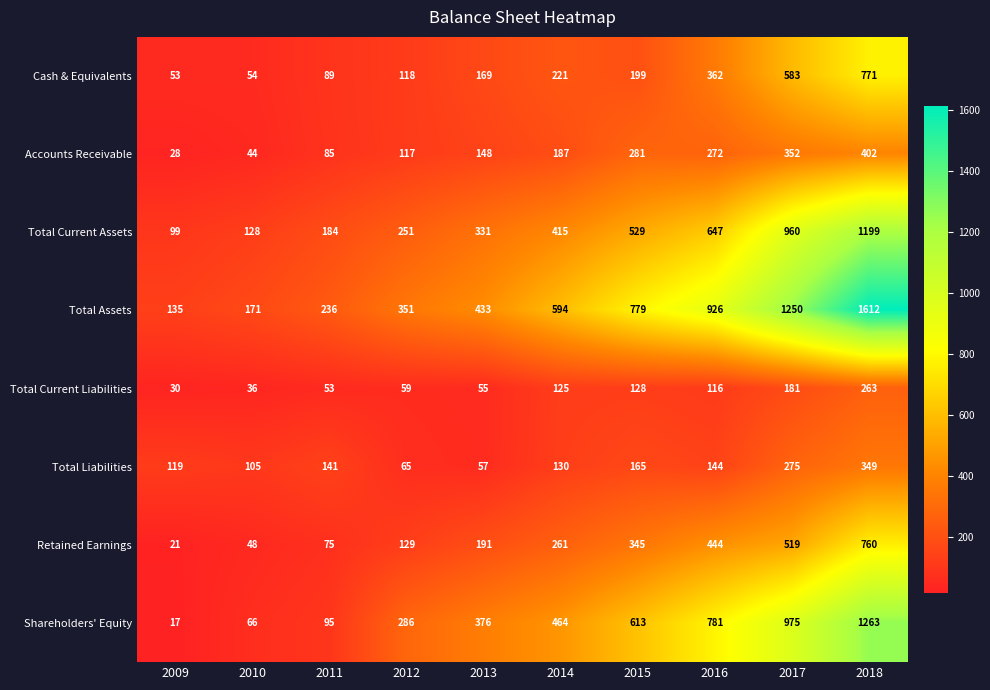

Which series has the largest range (max minus min)?

Total Assets